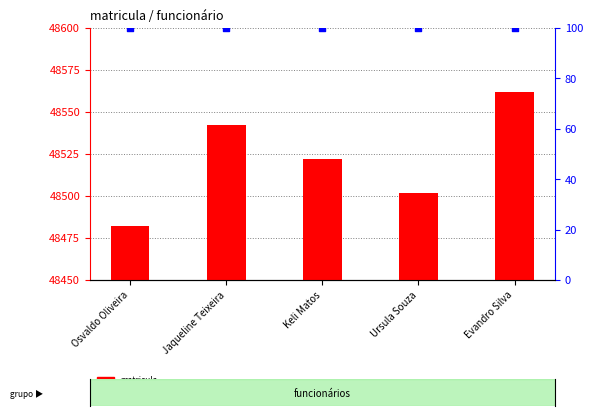

What is the total value across all series at Ursula Souza?

48602